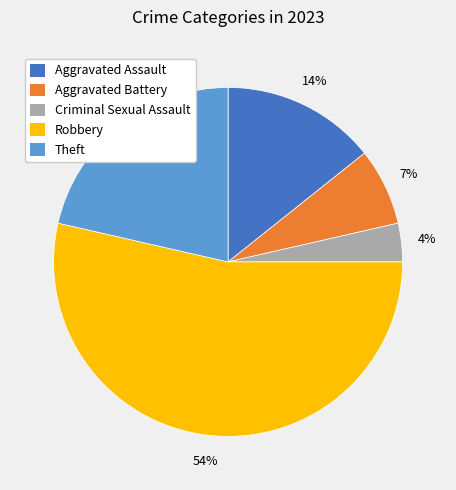

Count the number of slices in the pie.

5